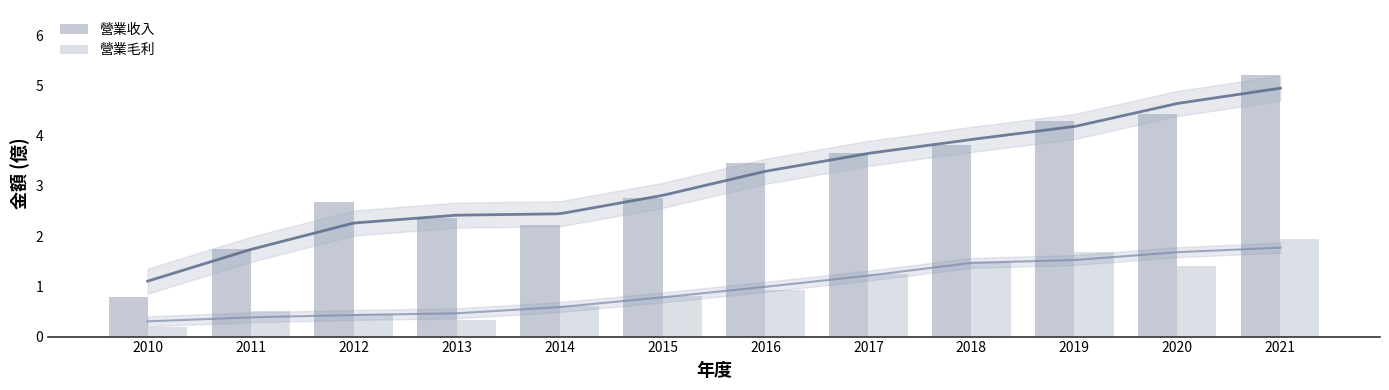

The 營業收入 series shows 2.7 at 2012. True or false?

True